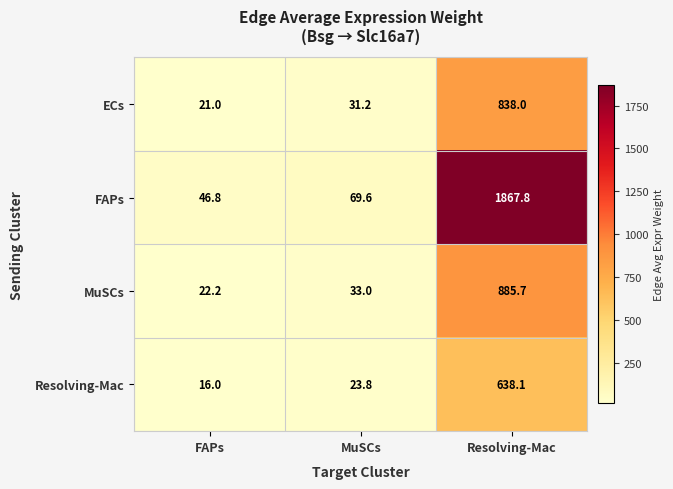

What is the difference between the maximum and minimum values in the ECs series?

817.0